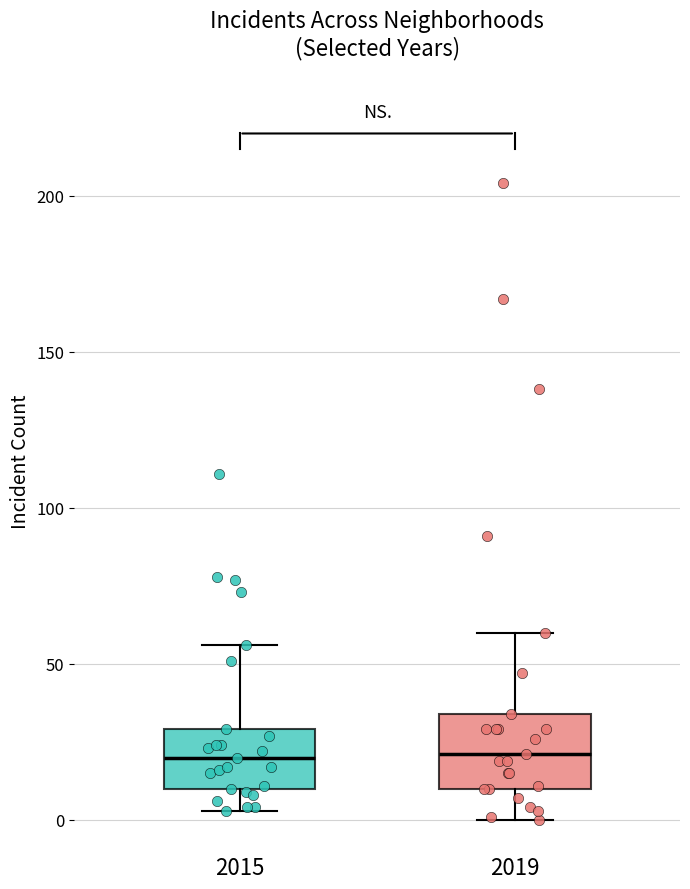

Reading left to right, read every box against the y-axis: the position of its median line, the range the box covers, and the ends of its whiskers. The values are not printed on the chart, so give them approximately, as read against the axis.

2015: median 20, box 10 to 30, whiskers 5 to 55
2019: median 20, box 10 to 35, whiskers 0 to 60